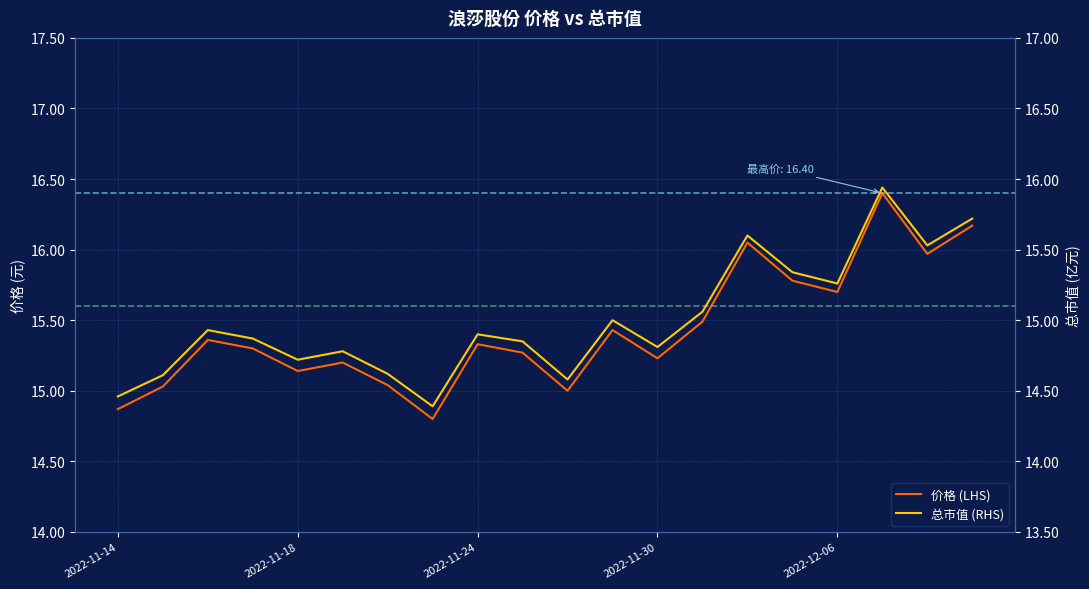

At which category is the sum across all series the highest?

17